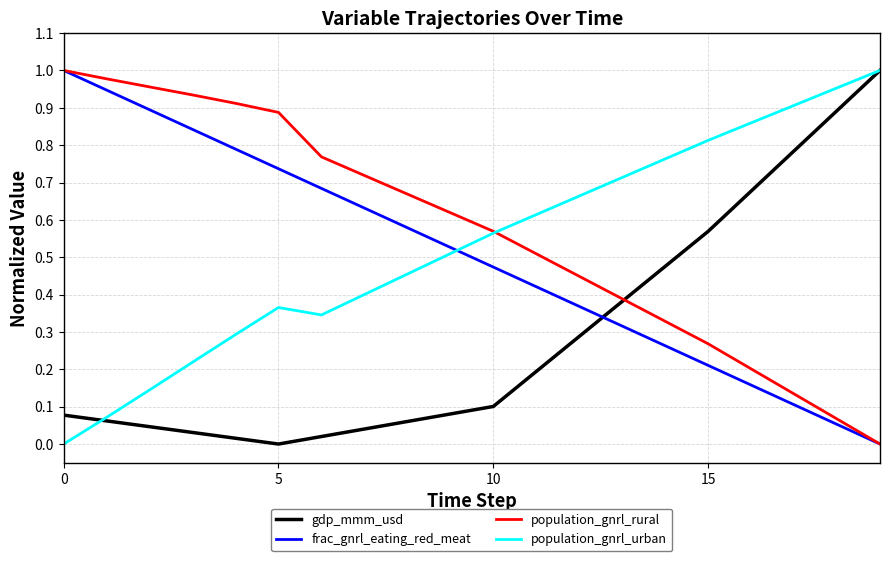

How many lines are shown in the chart?

4